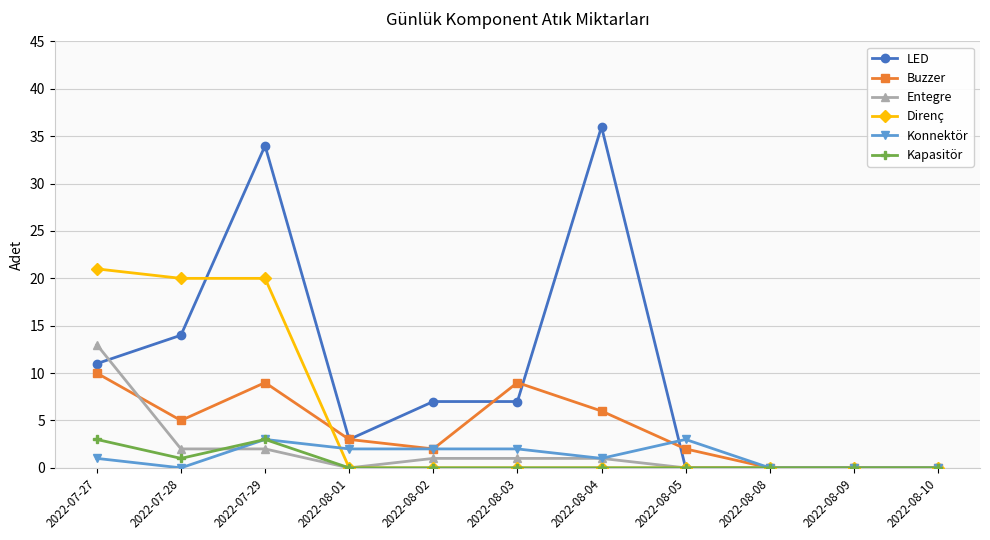

What is the total value across all series at 2022-08-02?

12